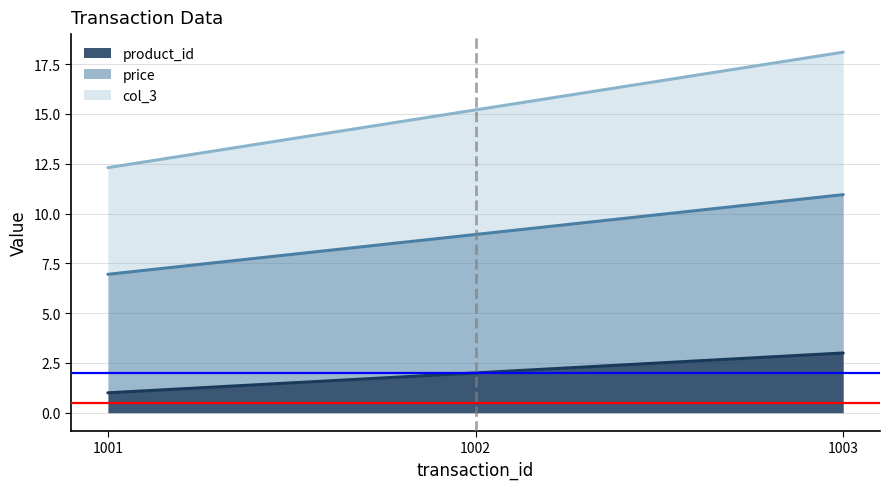

What is the greatest value displayed?

18.1